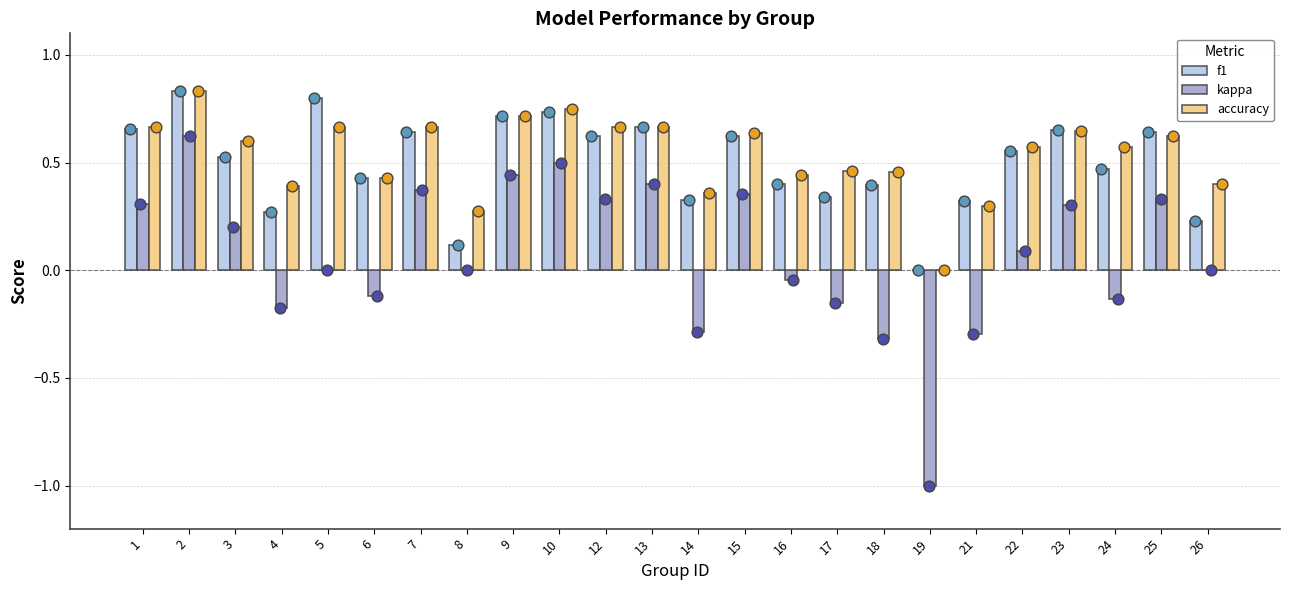

Which series has the widest spread of Y values?

kappa